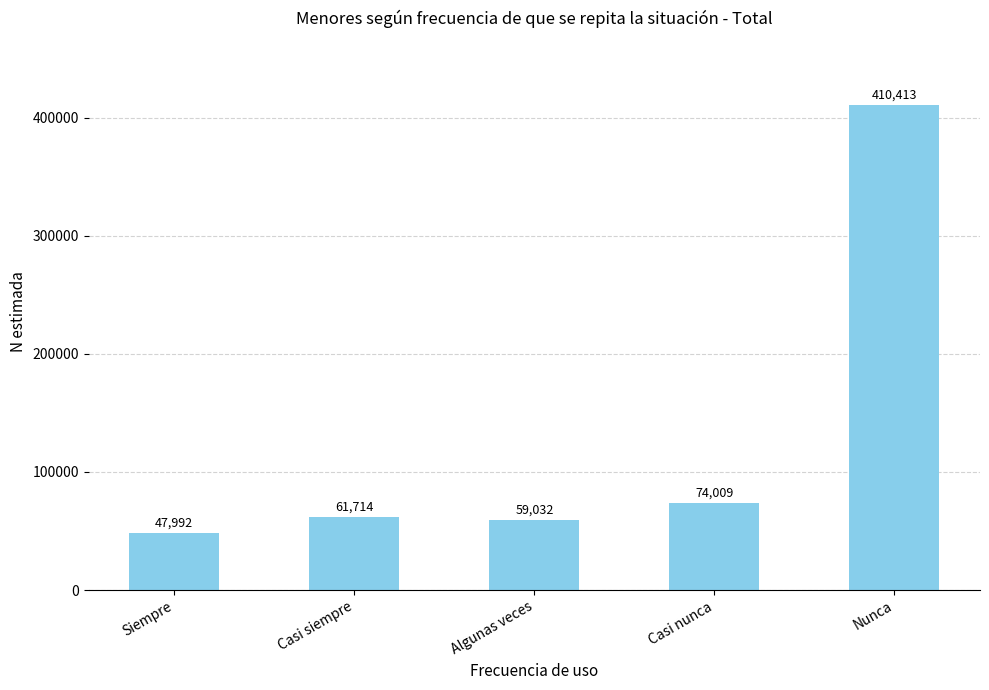

True or false: the data shows 88280 at Casi siempre.

False